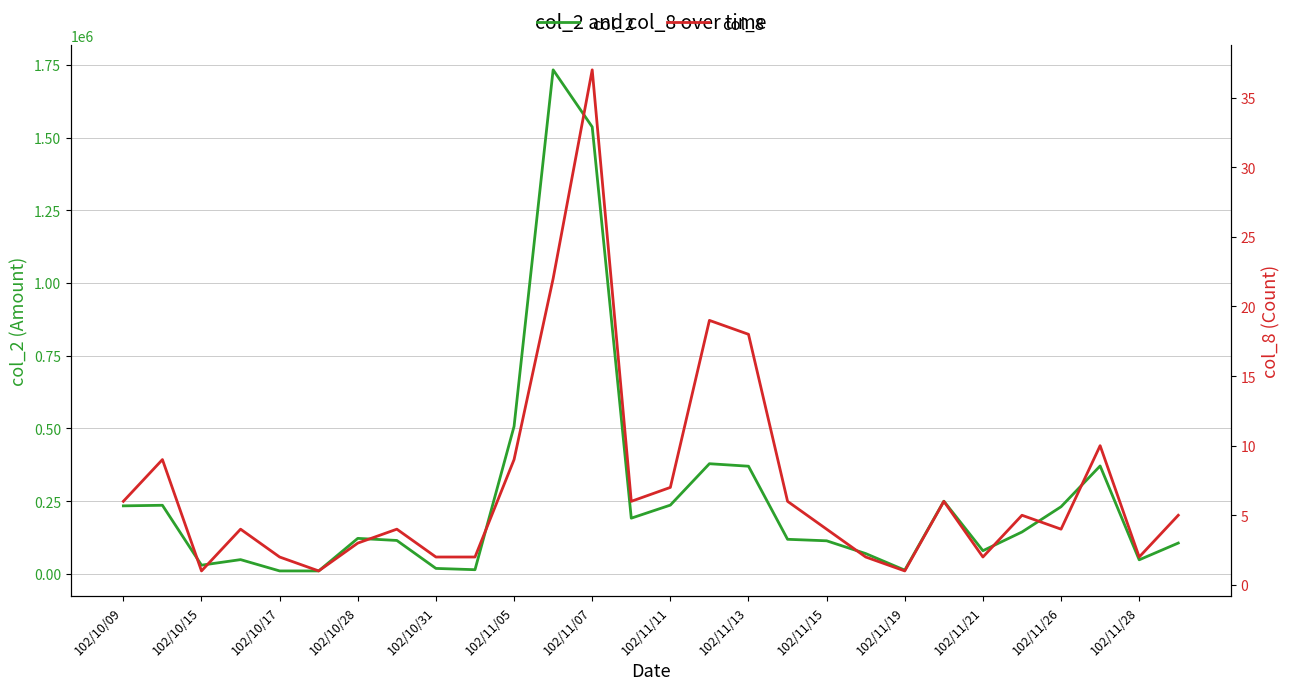

The value of col_2 at 102/11/28 is 47800. True or false?

True